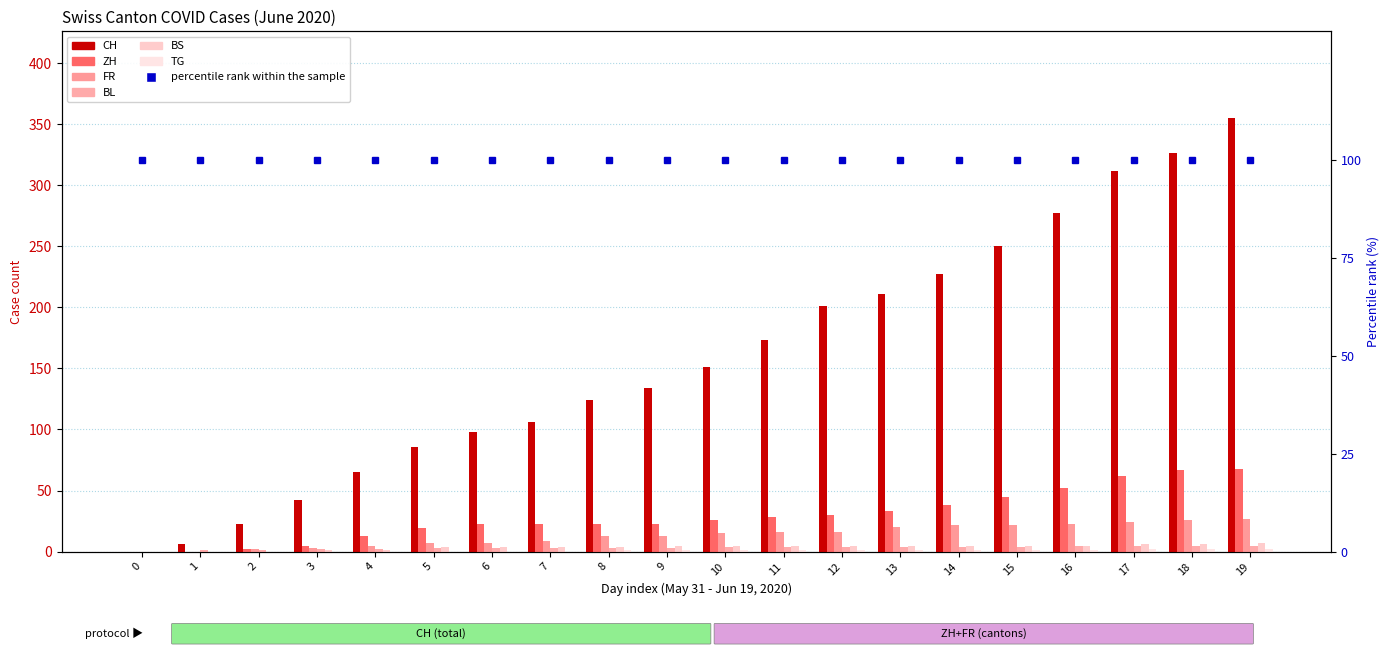

Which series has the largest total across all categories?

CH